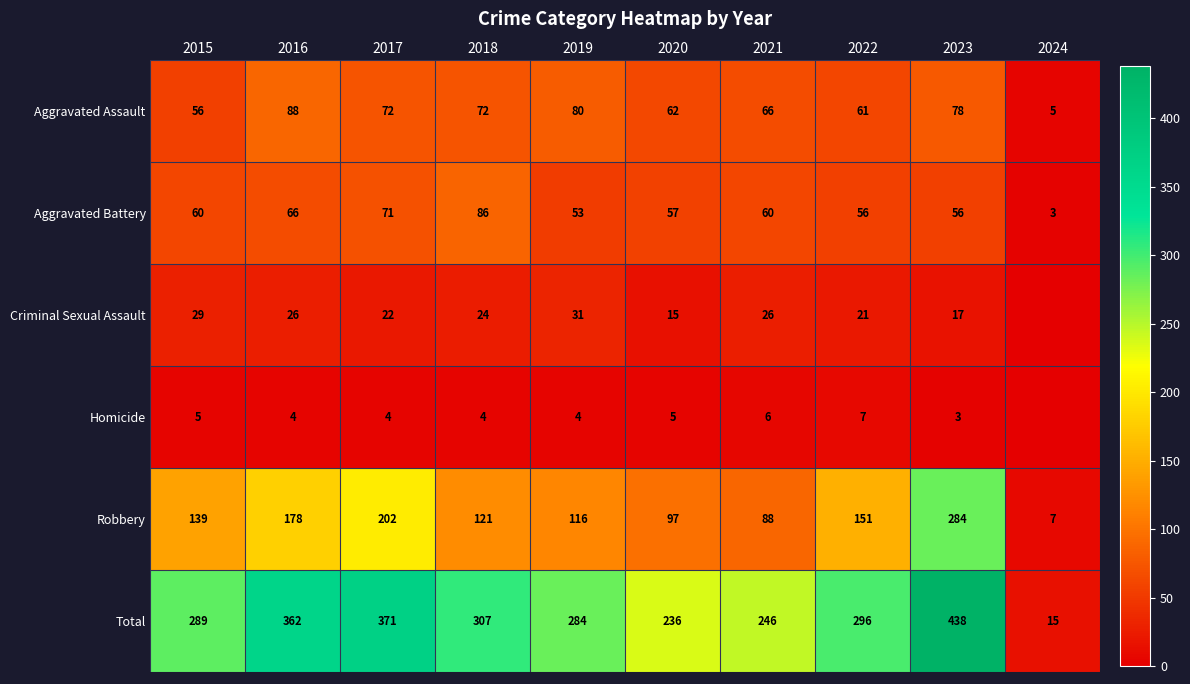

Between 2020 and 2023, which series saw the biggest shift?

Total